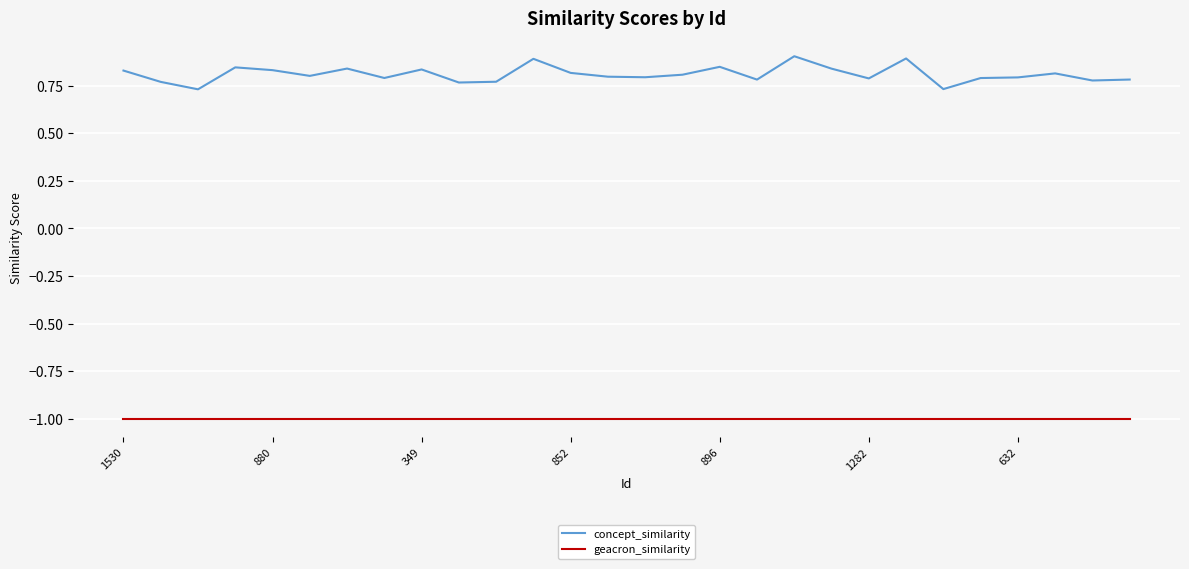

True or false: concept_similarity and geacron_similarity intersect in this chart.

False